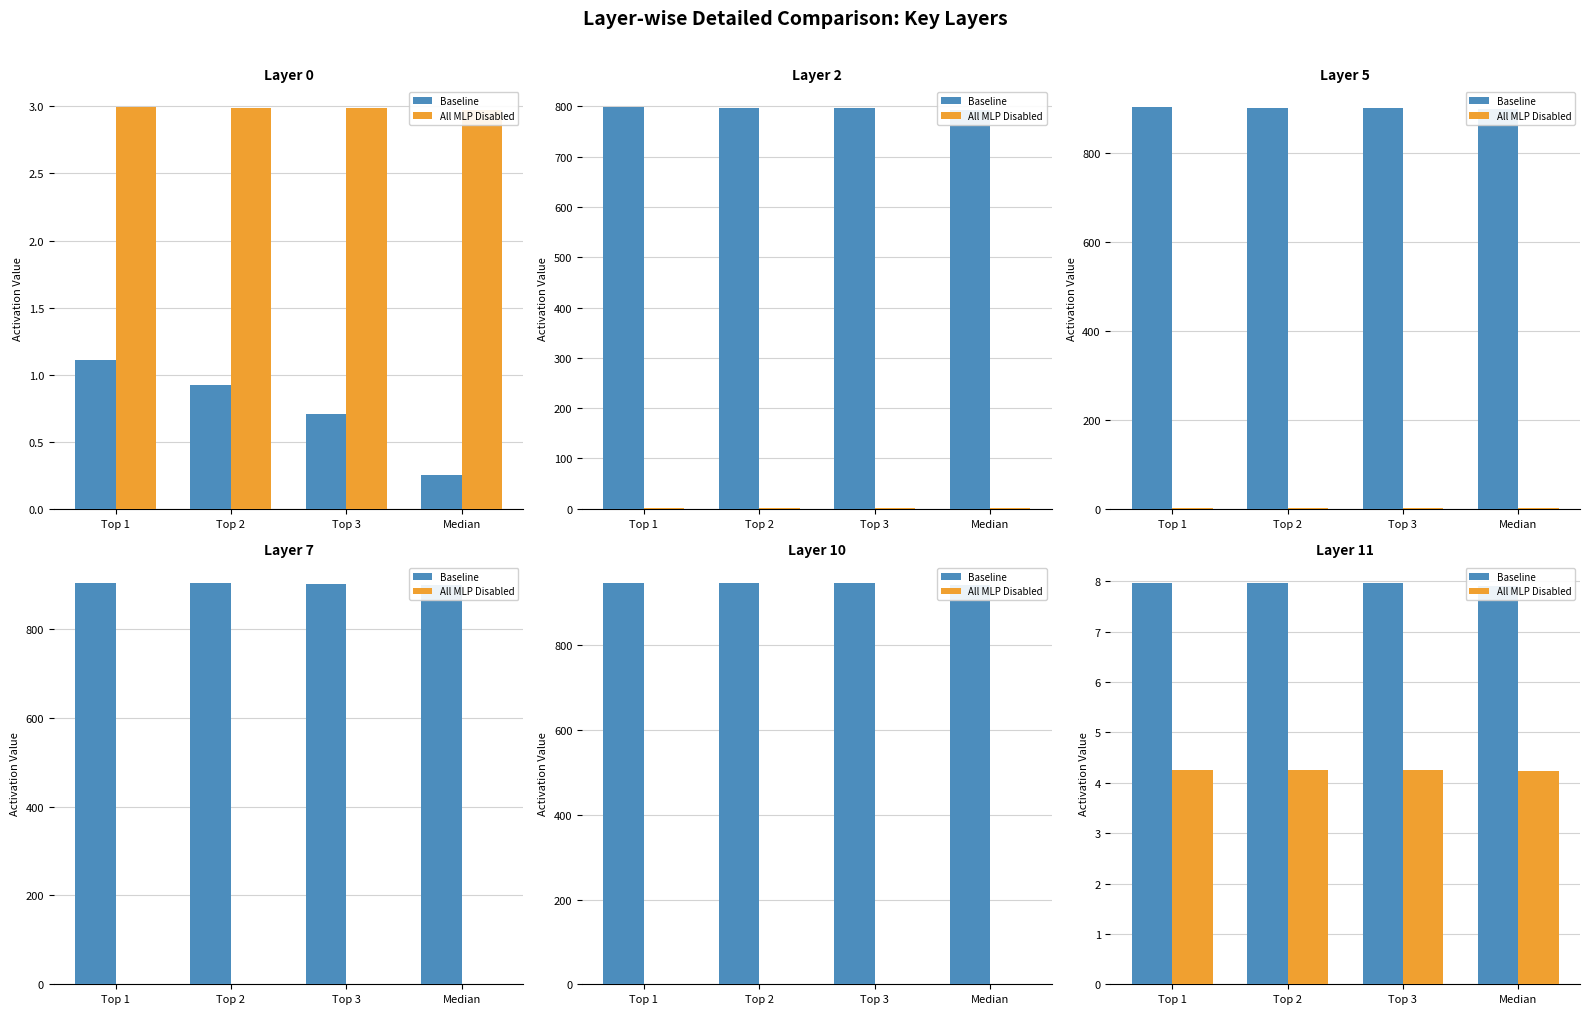

How many data points does each series have?

4